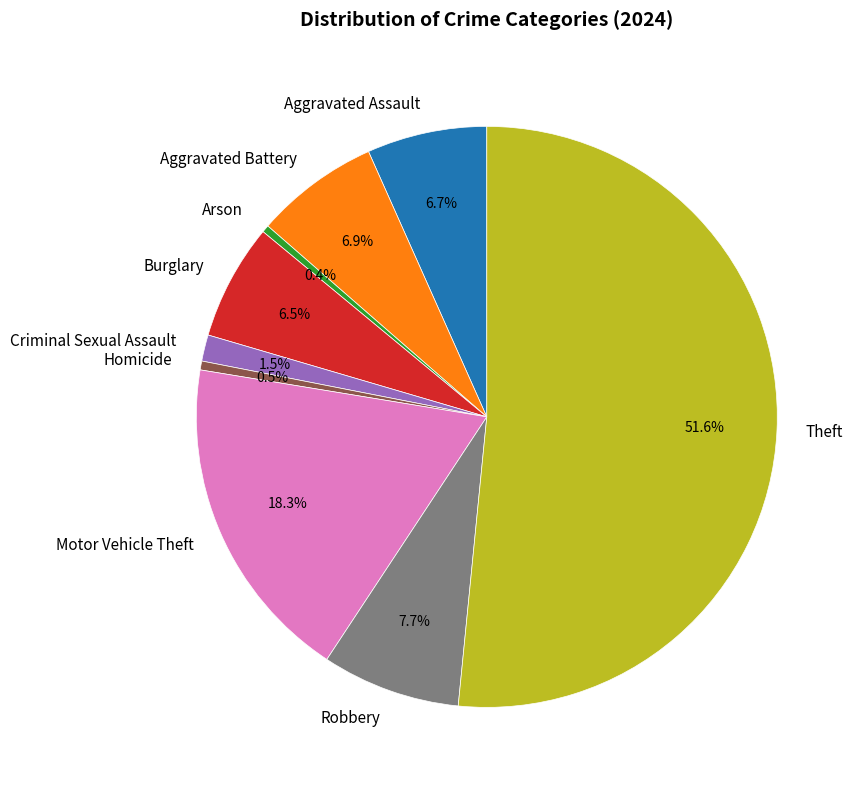

Which category has the biggest portion of the pie?

Theft